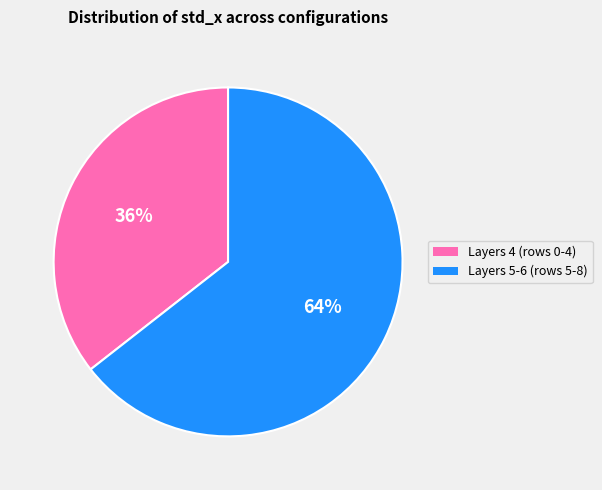

Is there any slice that represents more than half of the pie?

Yes